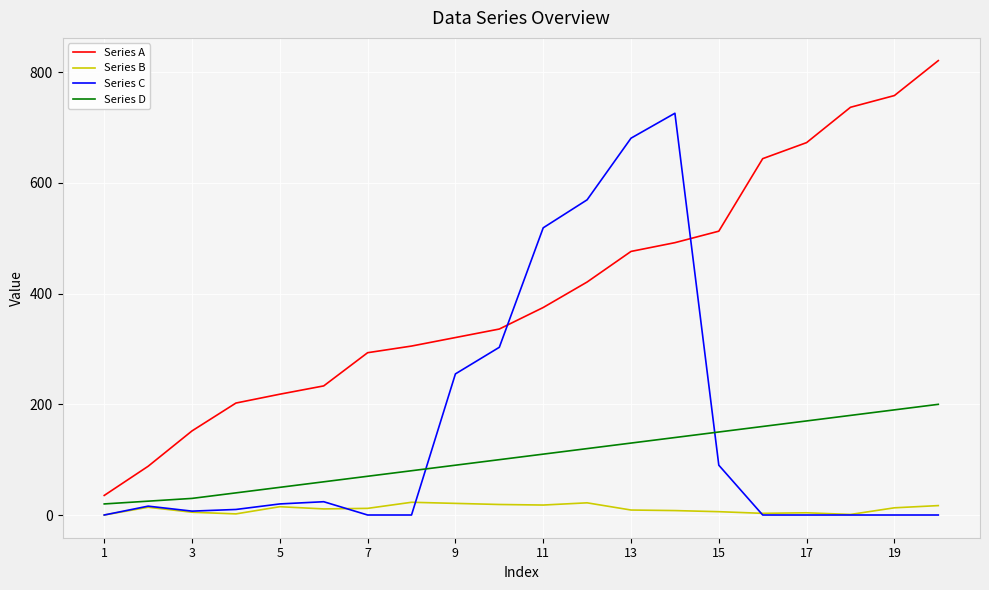

True or false: Series D has more than 2 interior local peaks.

False